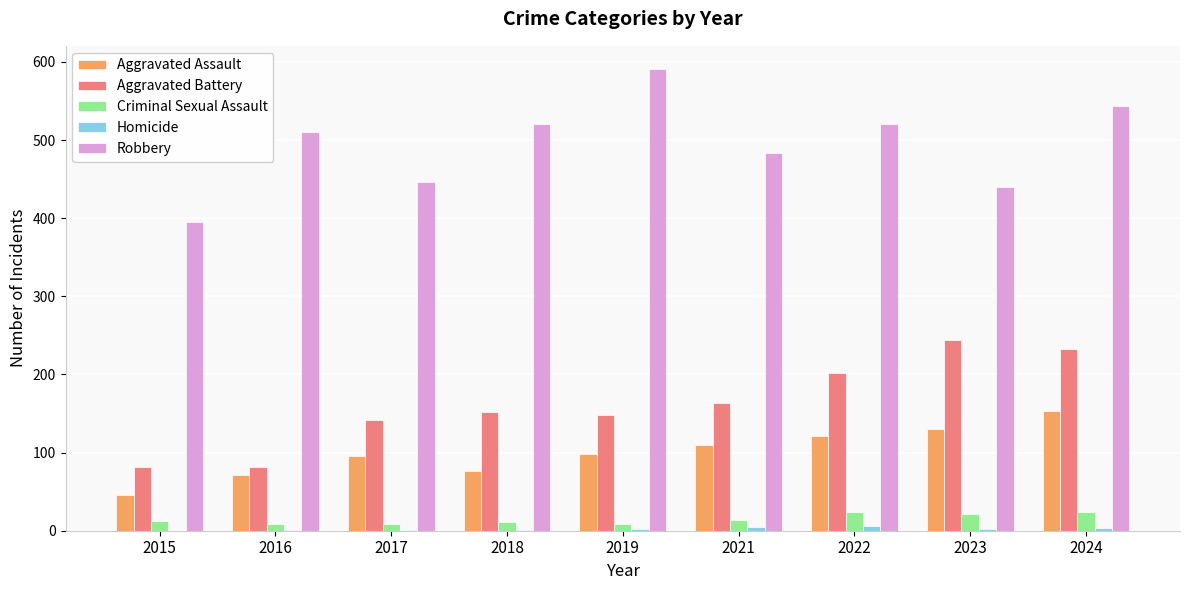

Is the value of Aggravated Assault at 2022 greater than the value of Aggravated Battery at 2015?

Yes